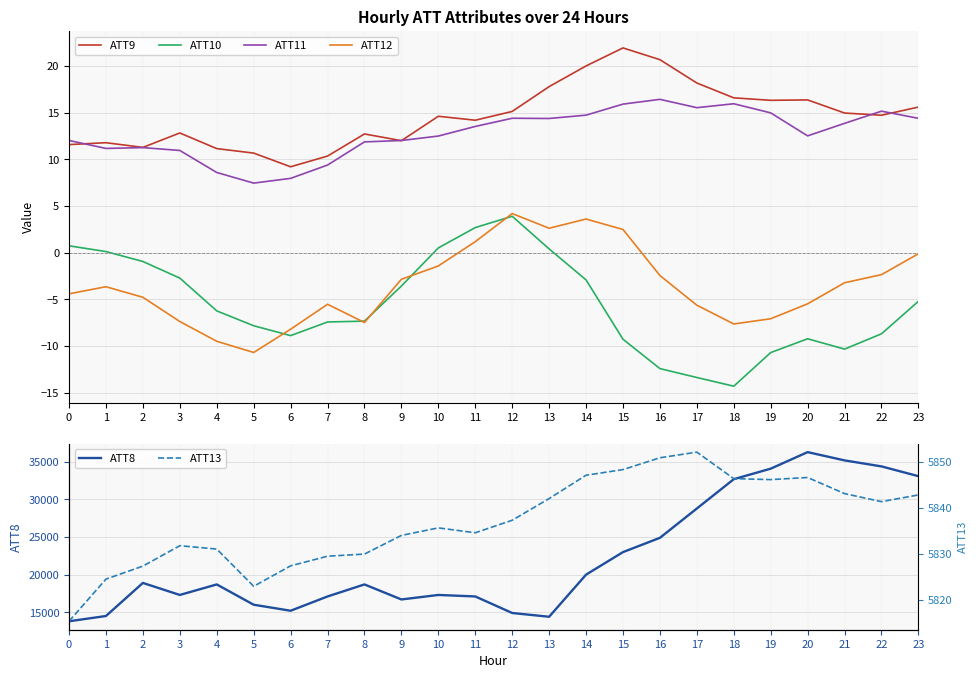

Where is ATT12 nearest to the value -3?

9